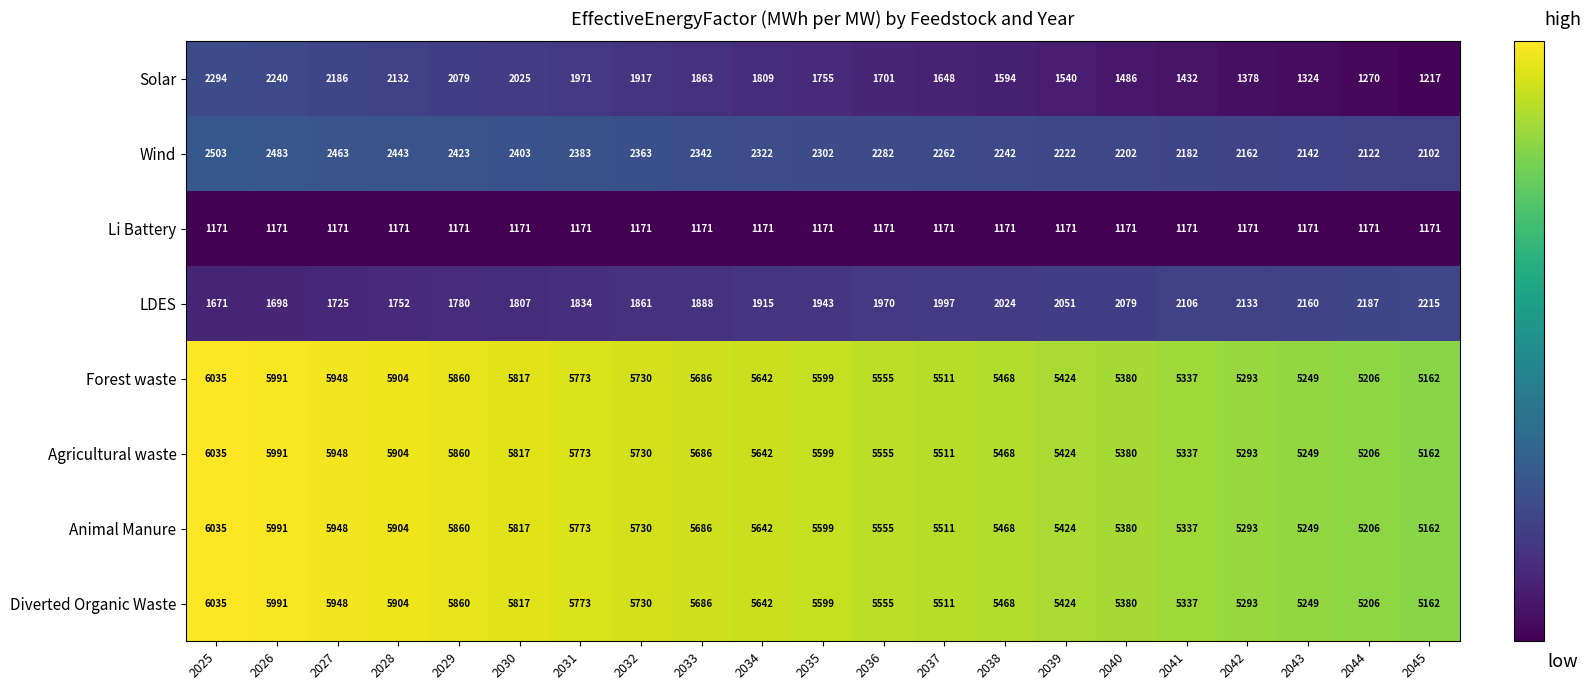

At how many categories does at least one series exceed 1684?

21